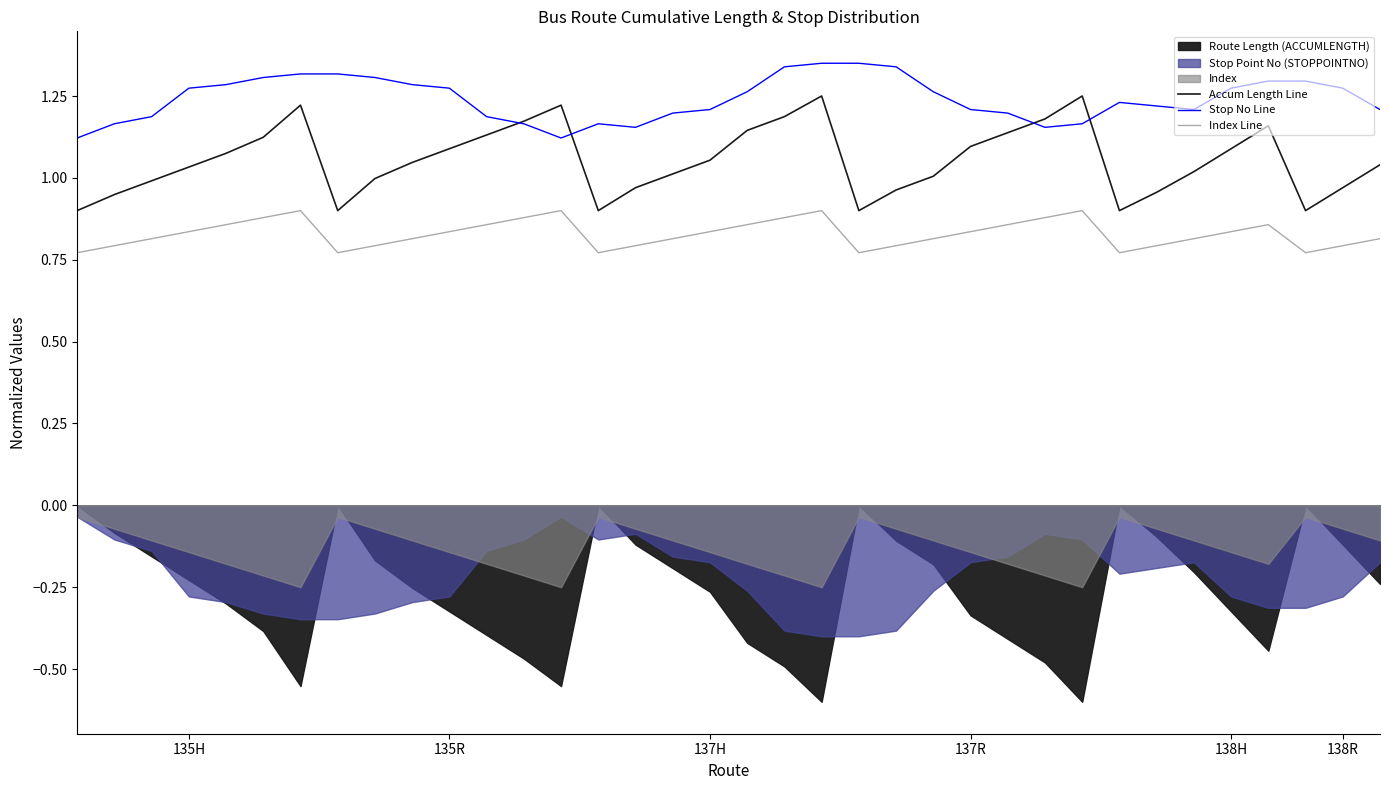

True or false: Stop No Line and Index Line cross at least once.

False